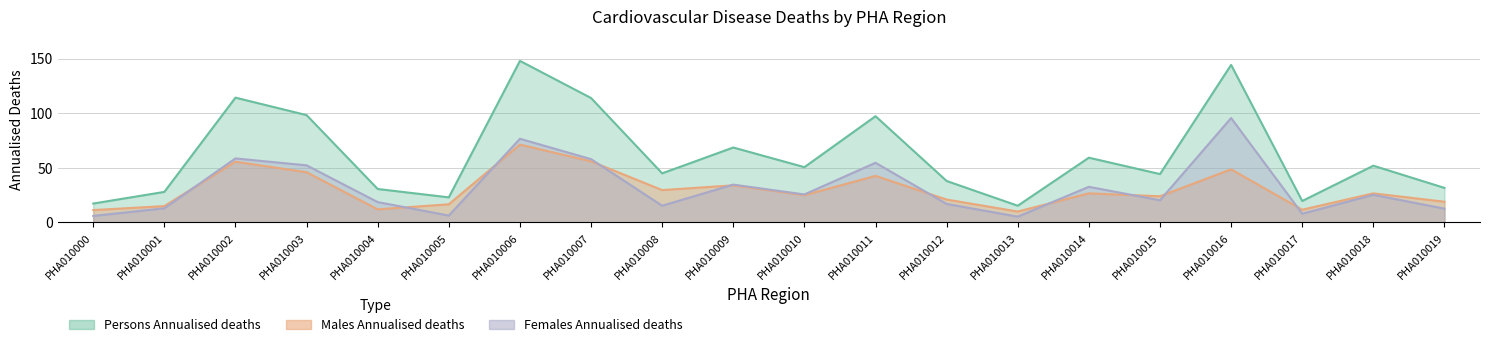

What is the sum of all Males Annualised deaths values?

603.0